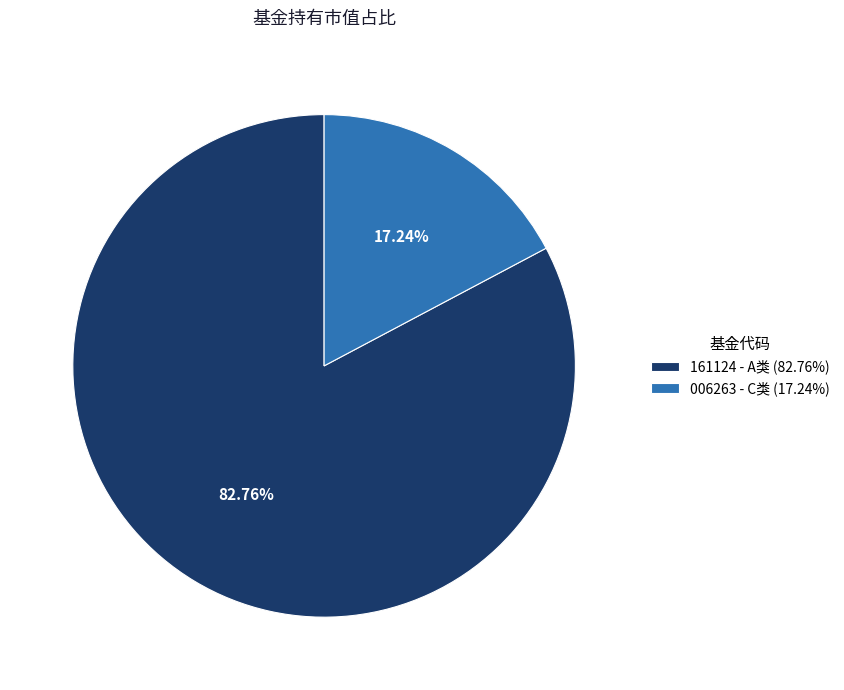

Combined, do 161124 - A类 (82.76%) and 006263 - C类 (17.24%) account for over 50%?

Yes